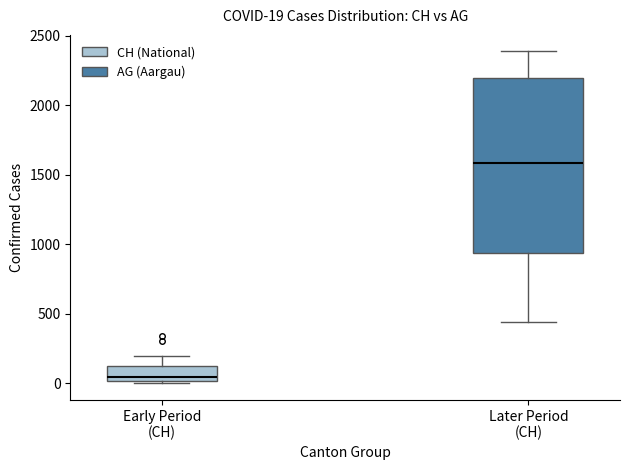

Which box's median line is the highest?

Later Period (CH)